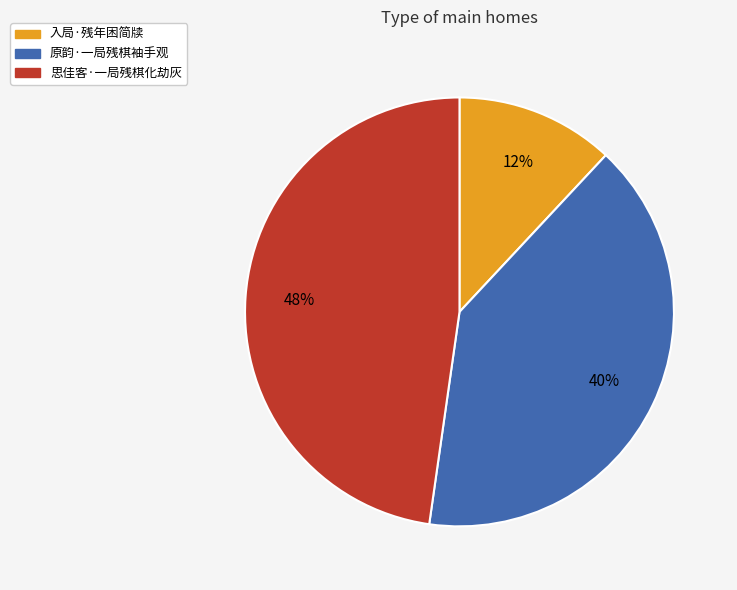

Do 思佳客·一局残棋化劫灰 and 原韵·一局残棋袖手观 together represent more than half of the pie?

Yes